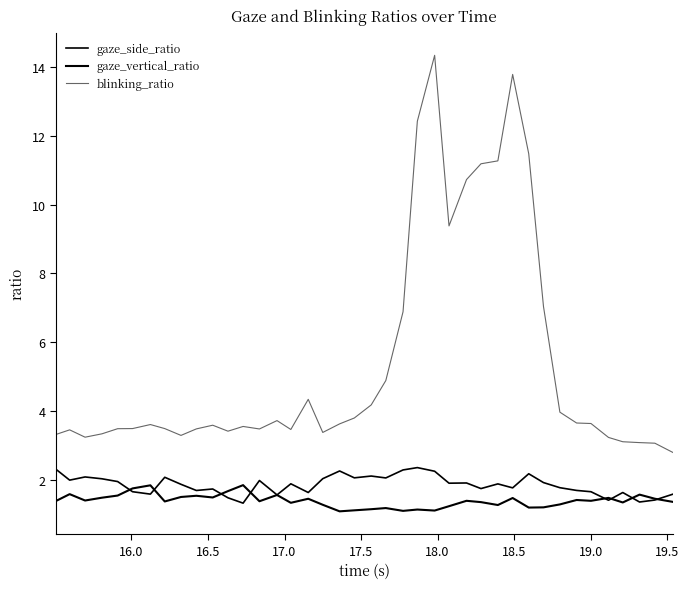

How many lines are shown in the chart?

3